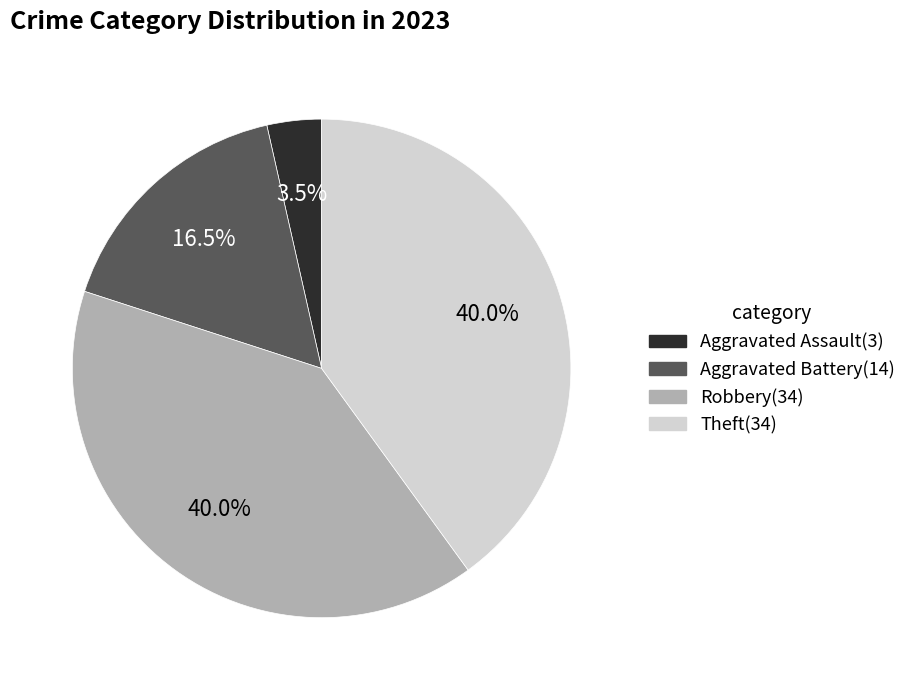

Is there a majority slice in this chart?

No